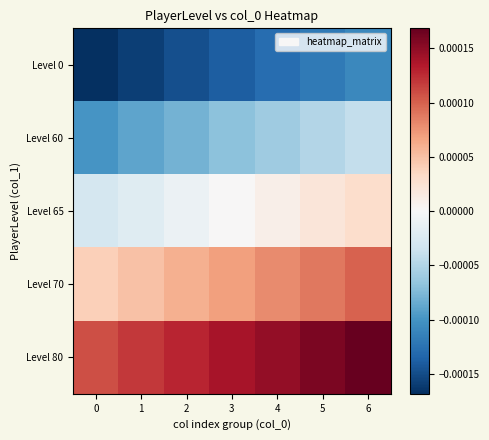

How many data points does each series have?

7